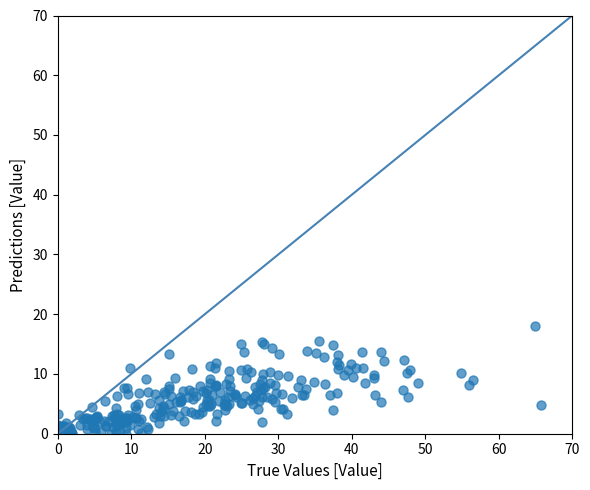

What is the range of Y values (max minus min)?

18.0